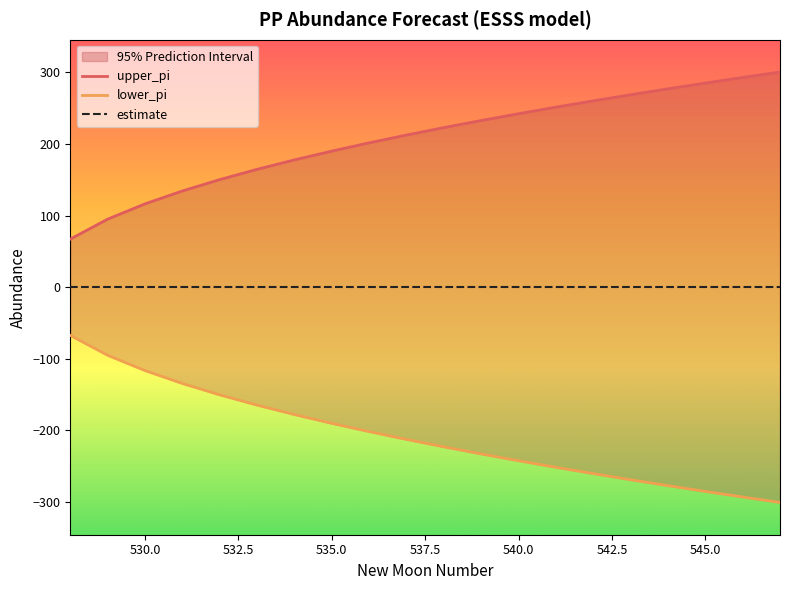

What are all the series names shown in the legend?

upper_pi, lower_pi, estimate